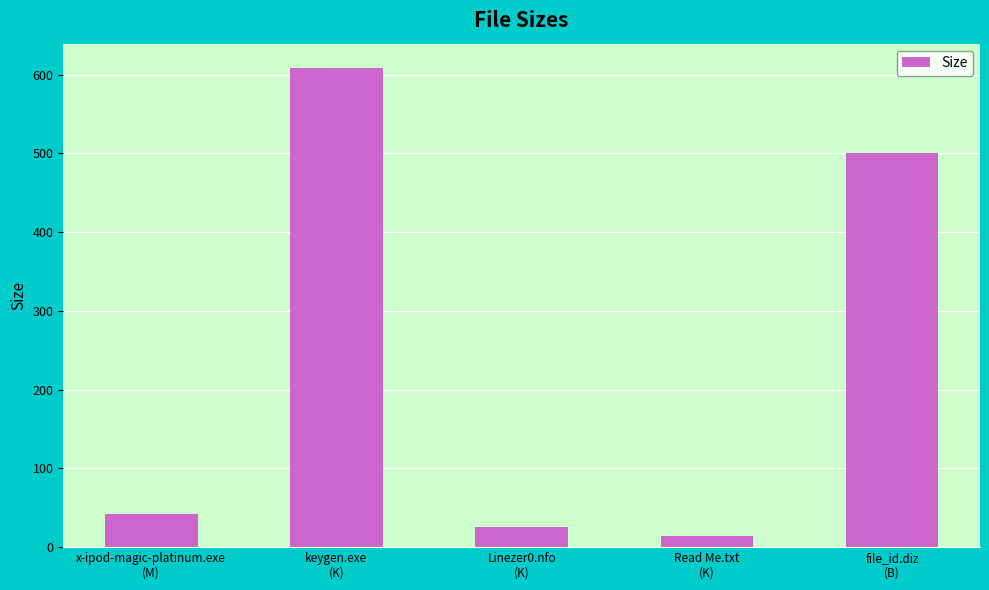

What is the difference between the maximum and minimum values?

595.5